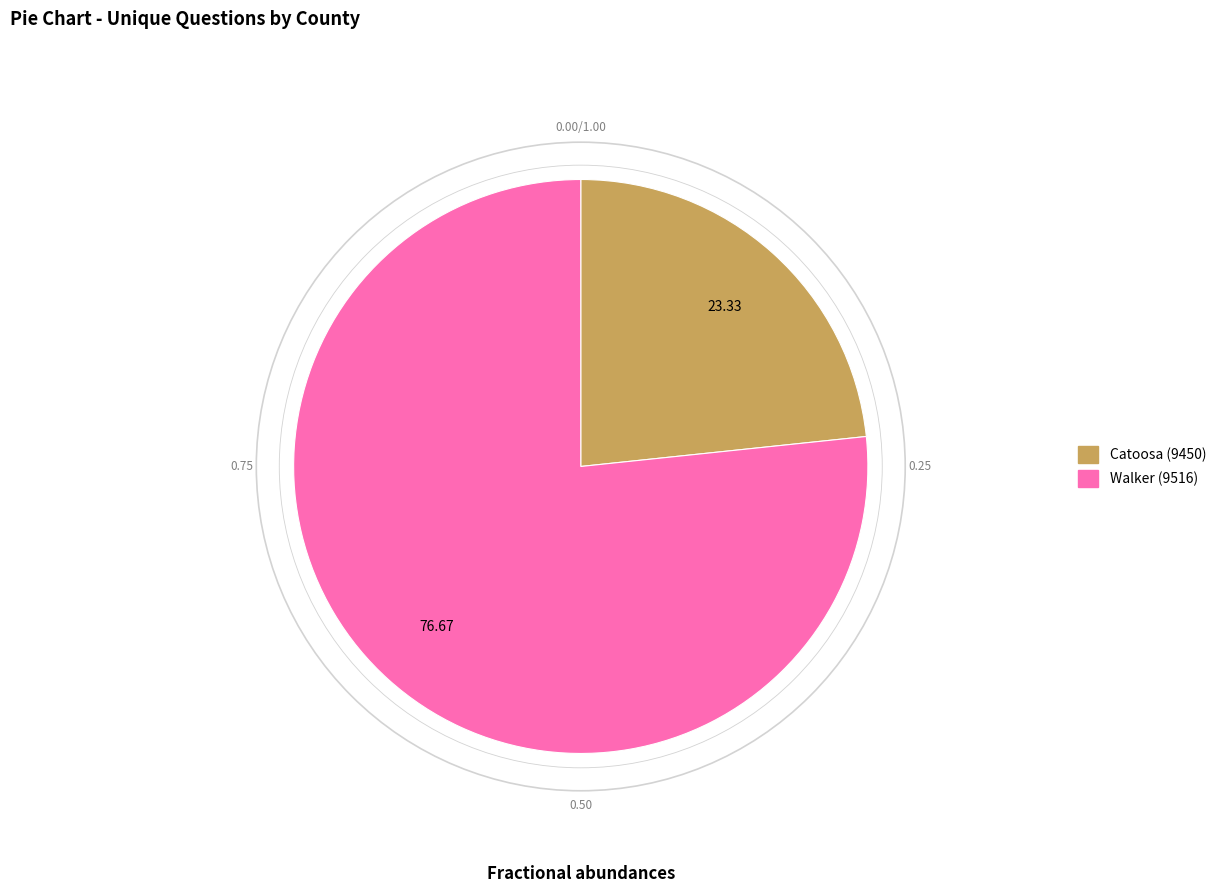

Approximately how many times larger is the value at Catoosa (9450) compared to Walker (9516)?

0.3